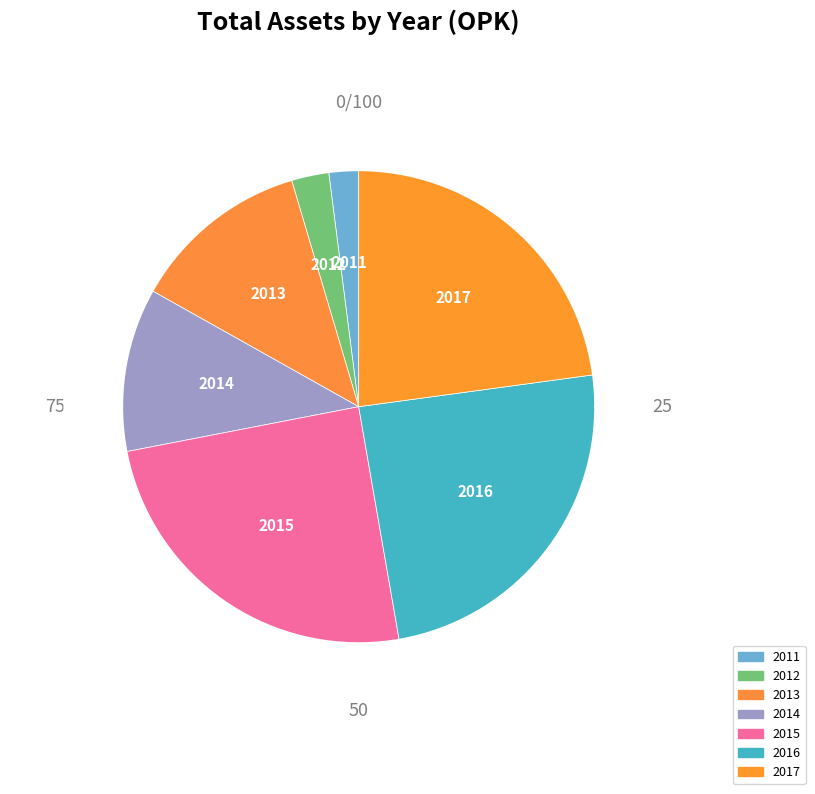

What percentage is the 2014 slice, to the nearest percent?

11%